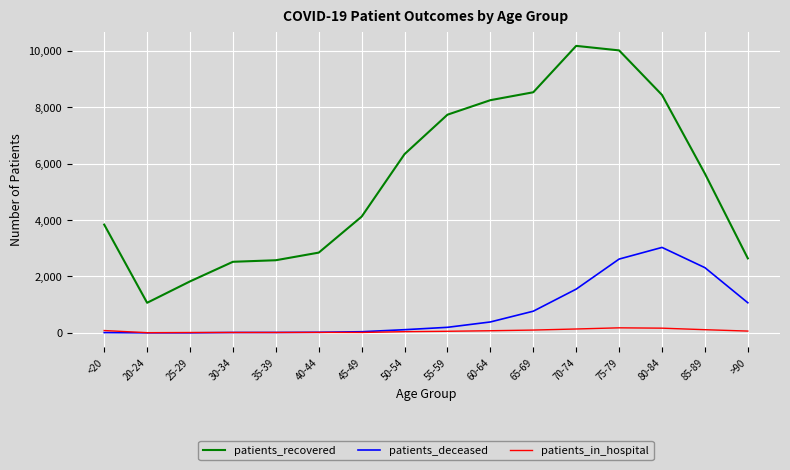

Which series has the largest range (max minus min)?

patients_recovered